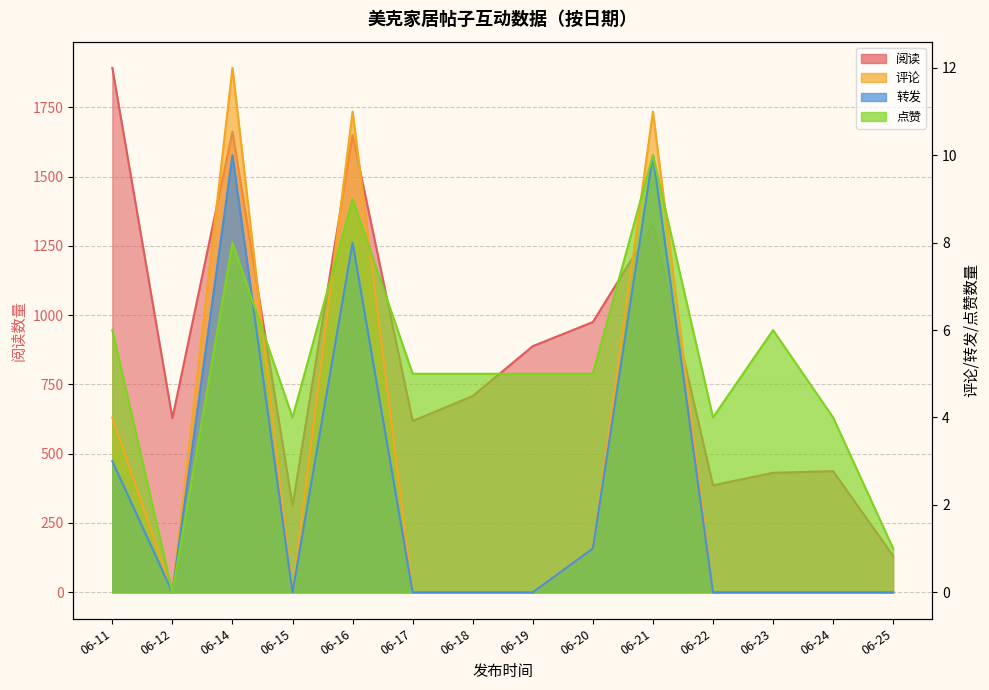

Which series changed the most between 06-11 and 06-18?

阅读